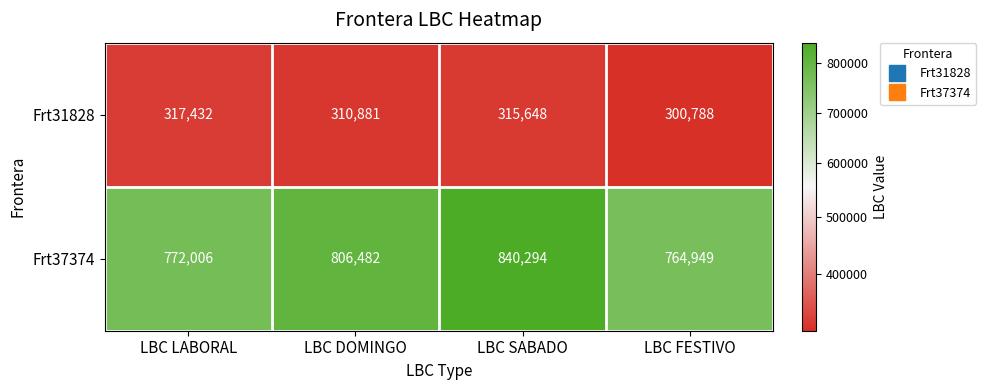

Read the Frt31828 value at LBC DOMINGO, to the nearest 100.

310900